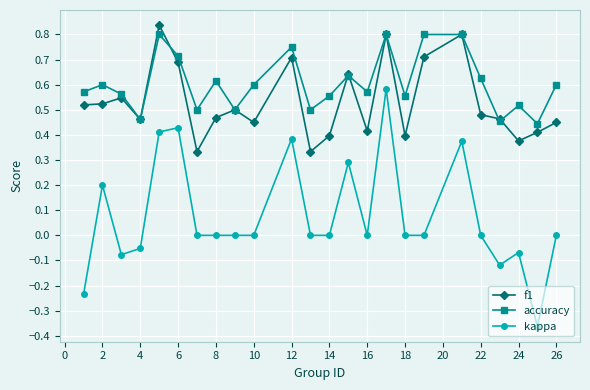

How many lines are shown in the chart?

3